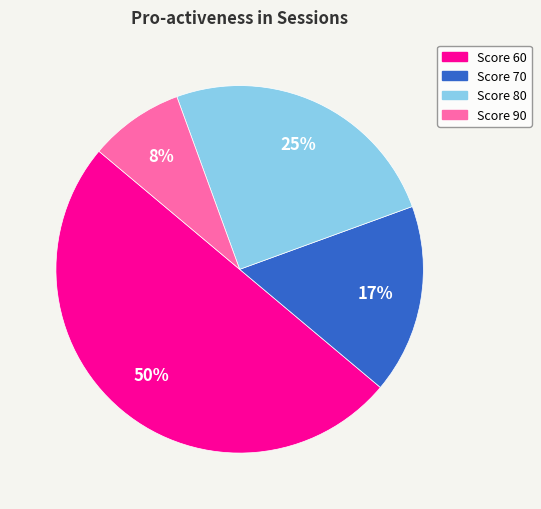

To the nearest percent, what is the average slice percentage?

25%